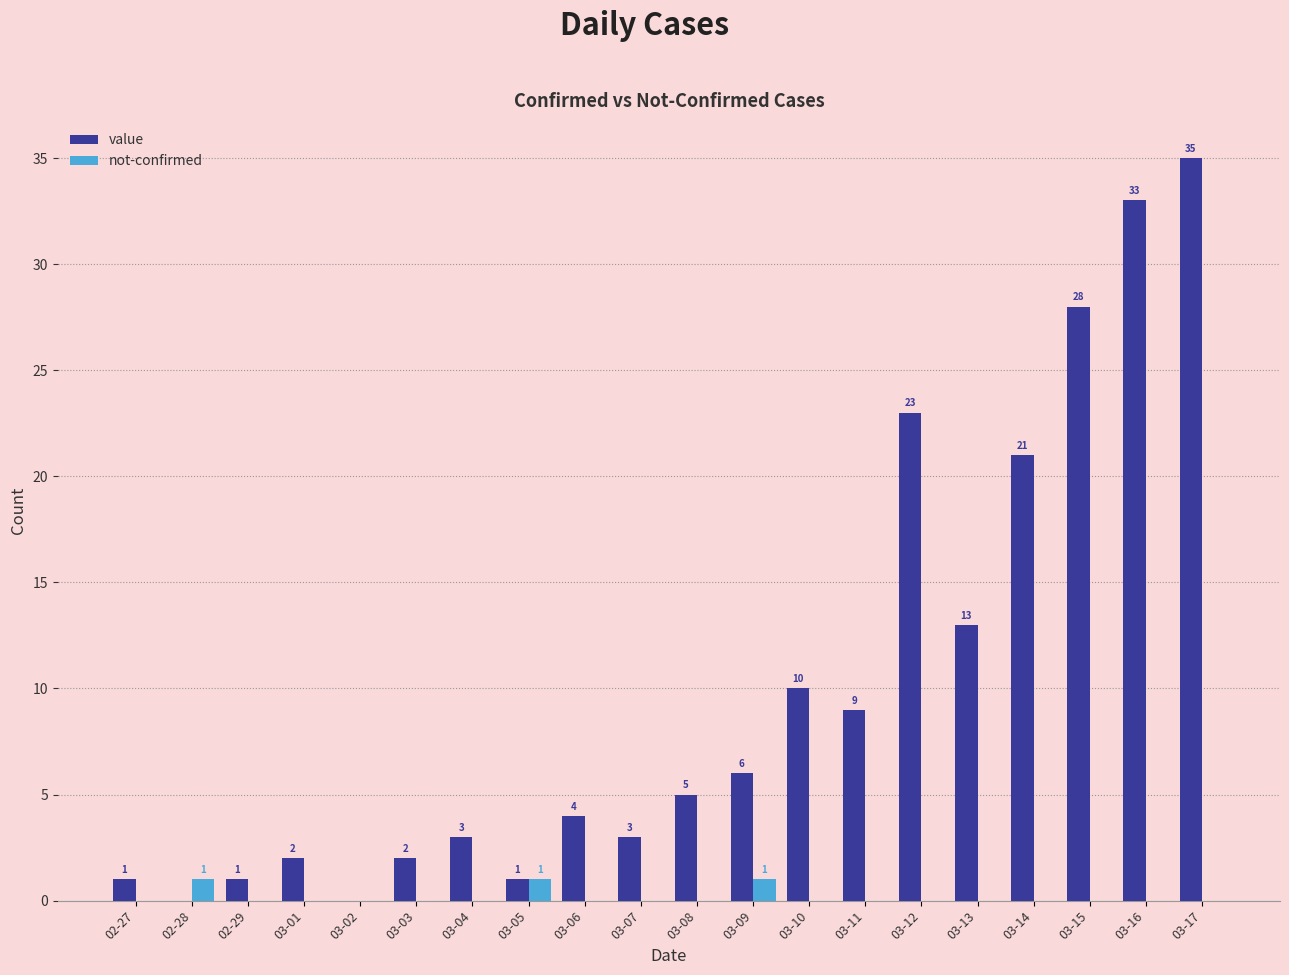

What is the maximum value shown in the chart?

35